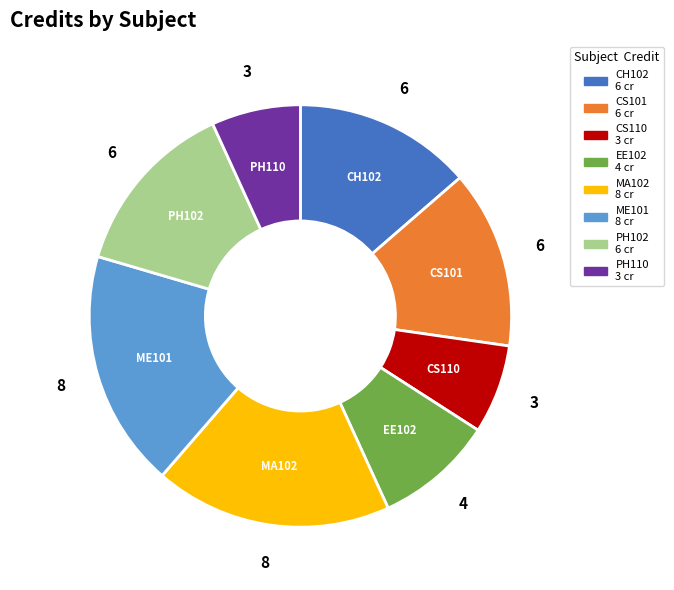

Do ME101 and MA102 together represent more than half of the pie?

No